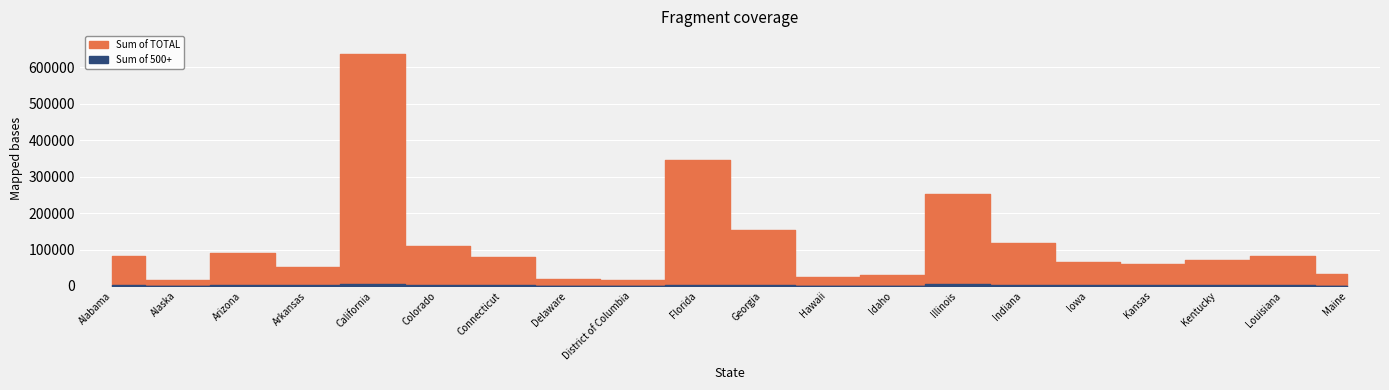

Where is the first local maximum for Sum of TOTAL?

Arizona